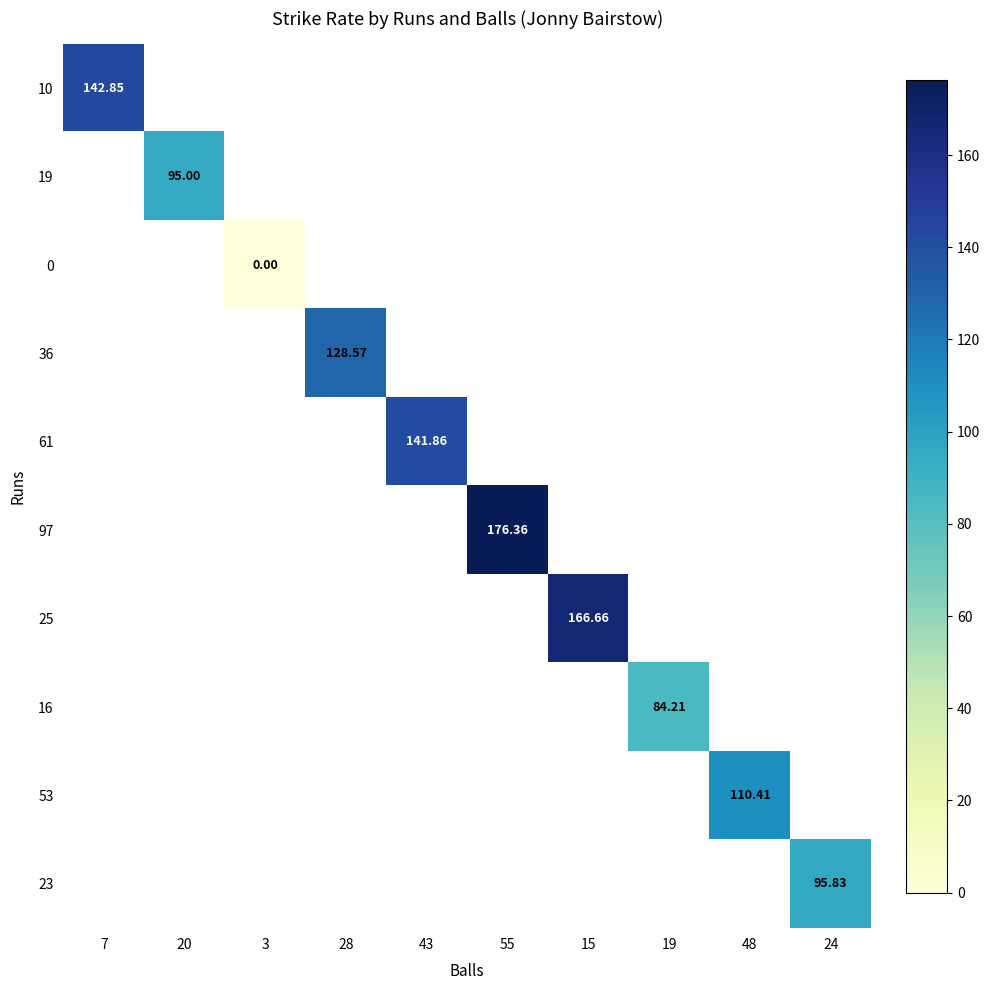

Which has a higher value, 28 or 15?

15